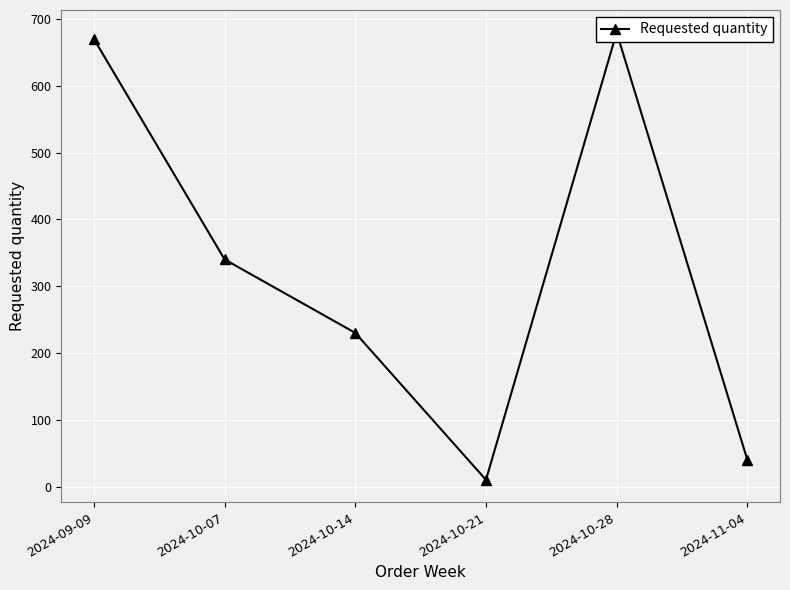

What position from the left is 2024-10-14?

3